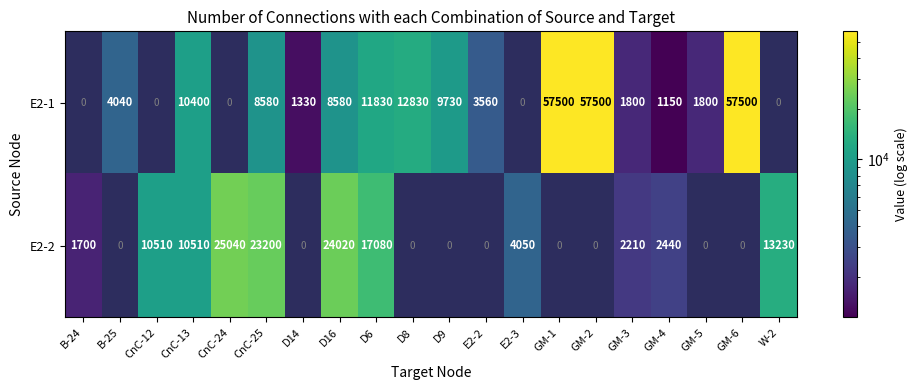

What is the sum of all E2-1 values?

248130